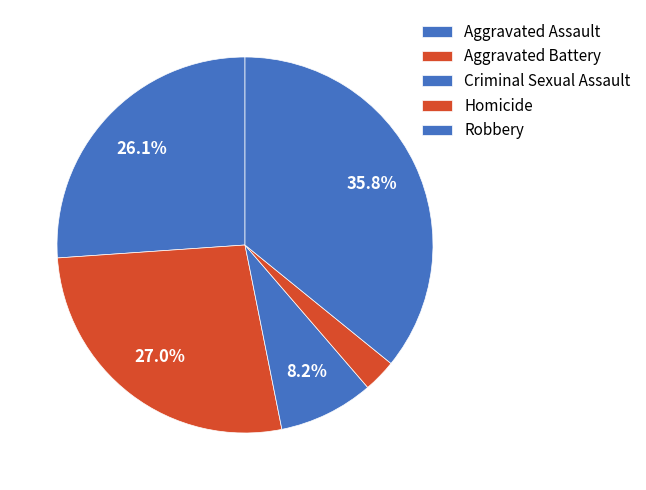

How many segments does this pie chart have?

5